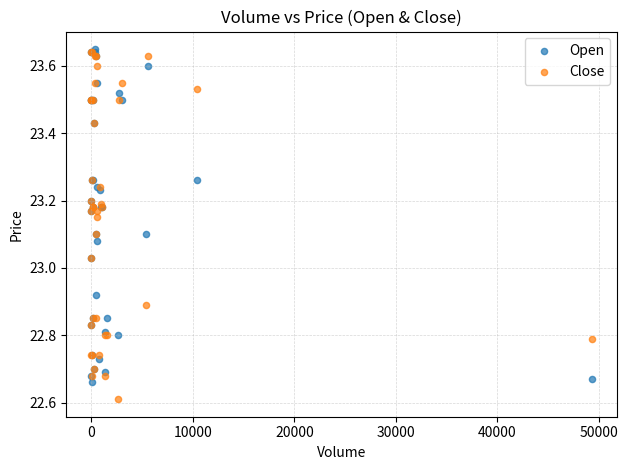

What are all the series names shown in the legend?

Open, Close